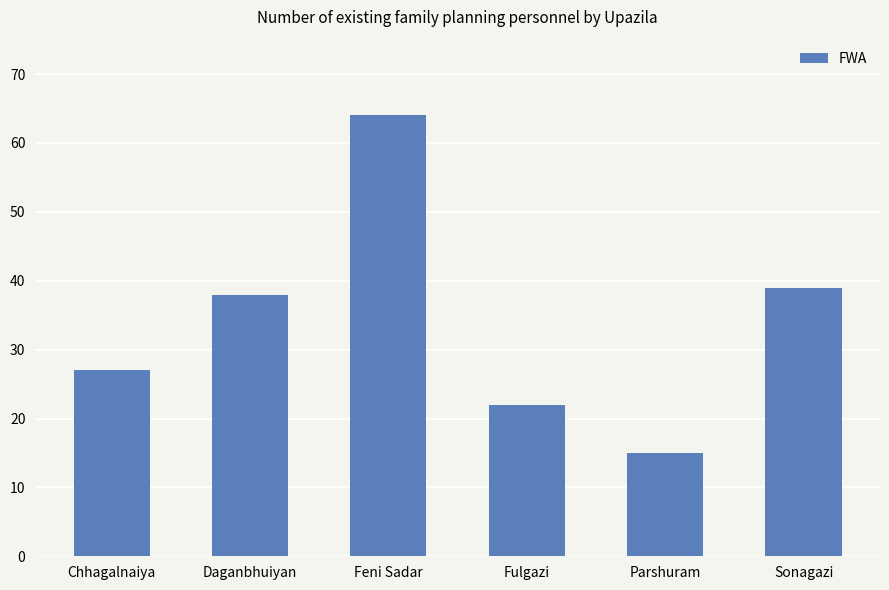

What is the minimum value shown in the chart?

15